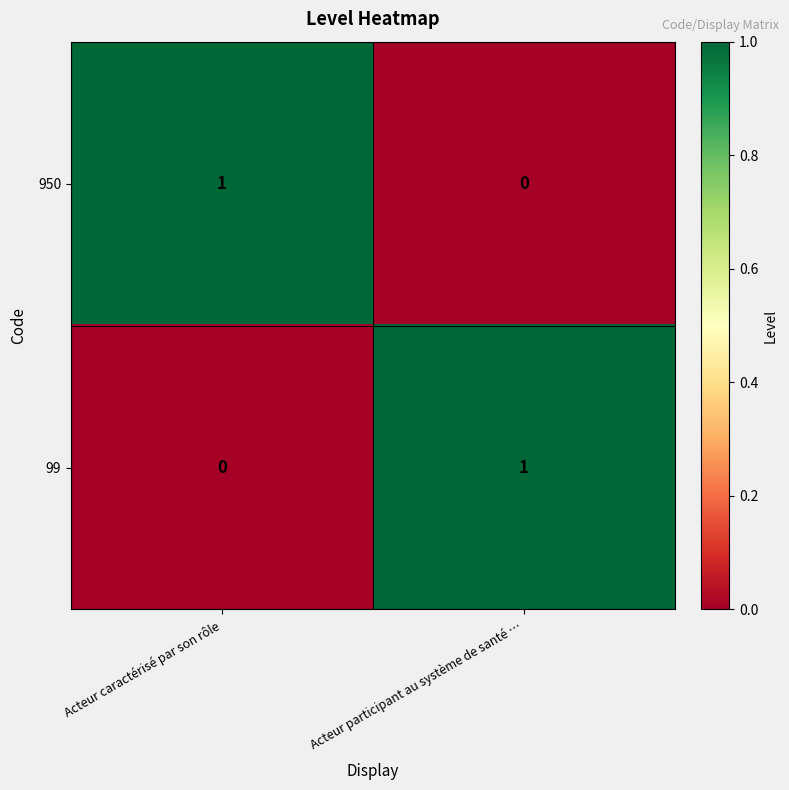

Is the value of 950 at Acteur caractérisé par son rôle greater than the value of 99 at Acteur caractérisé par son rôle?

Yes